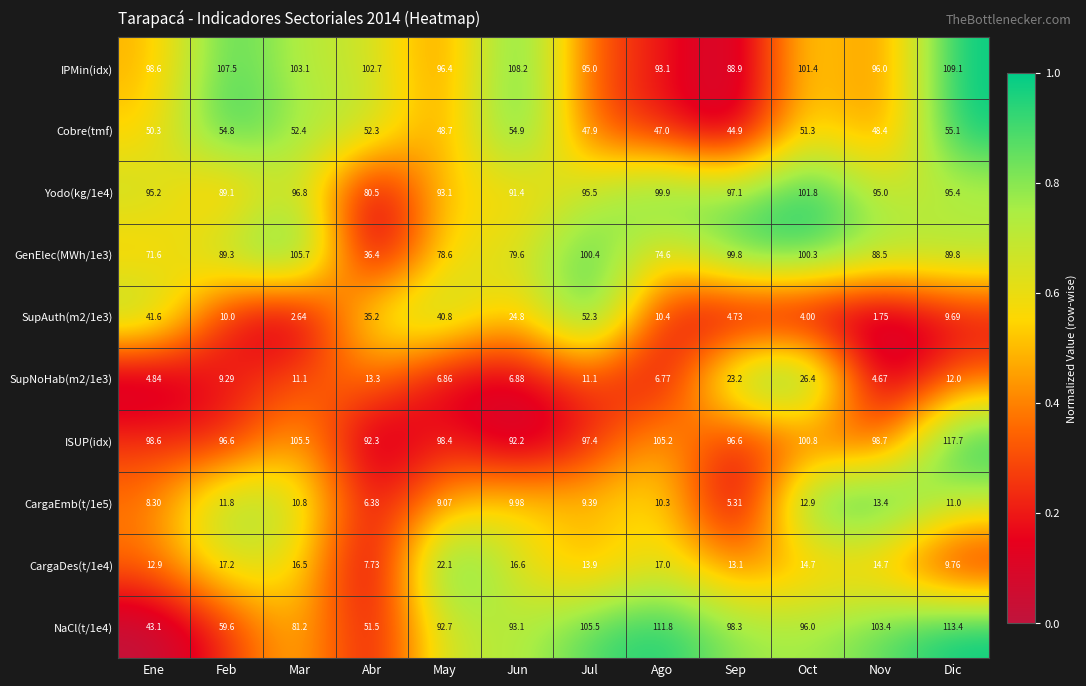

Between Abr and Dic, which series saw the biggest shift?

NaCl(t/1e4)